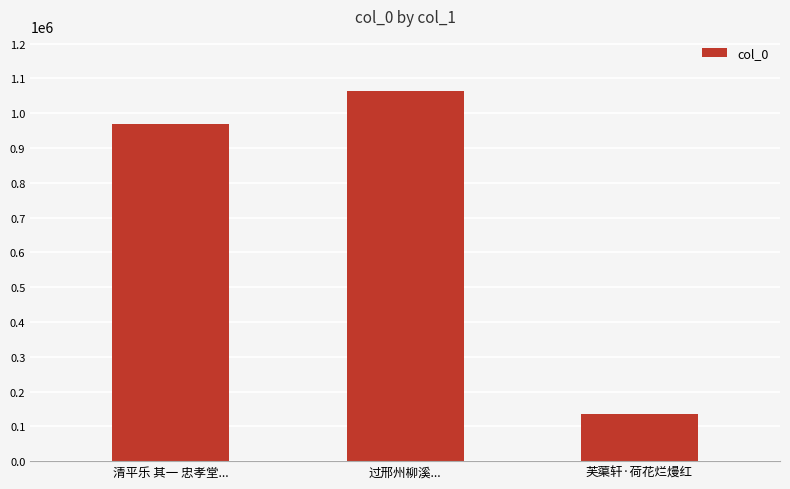

Reading left to right, what are all the values shown in this chart?

清平乐 其一 忠孝堂...=967904	过邢州柳溪...=1062986	芙蕖轩·荷花烂熳红=134544